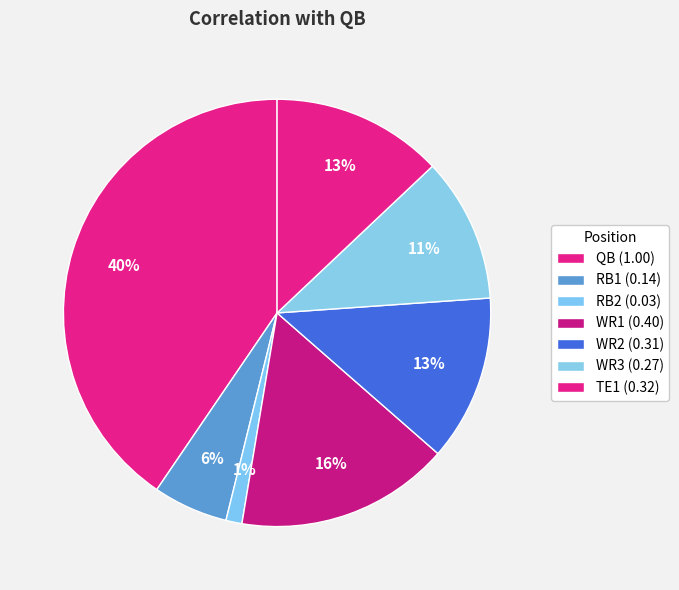

To the nearest percent, what percentage of the pie is QB?

40%